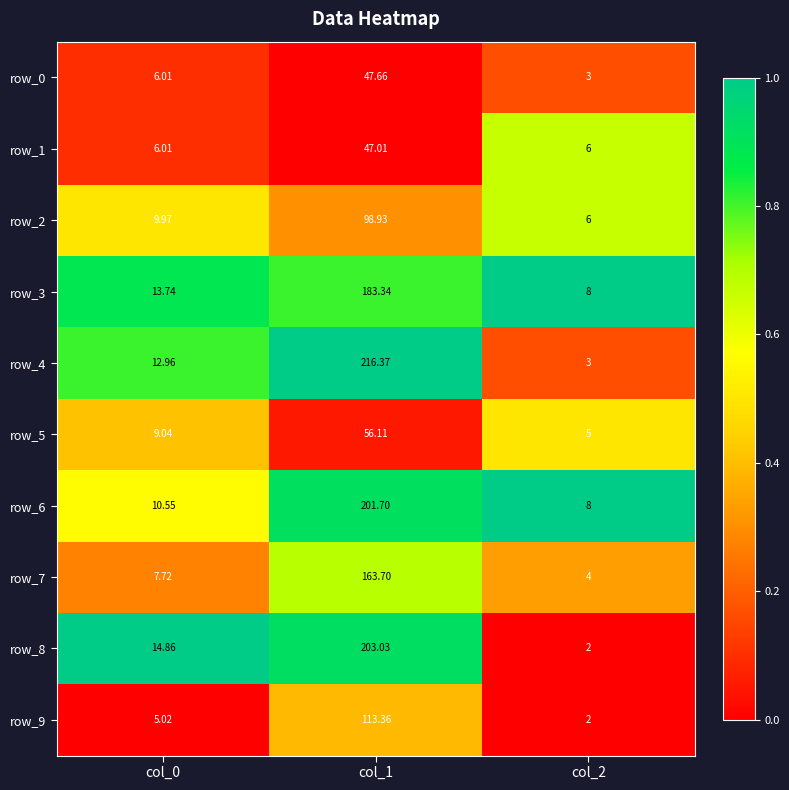

What is the difference between the row_3 values at col_0 and col_1?

169.6